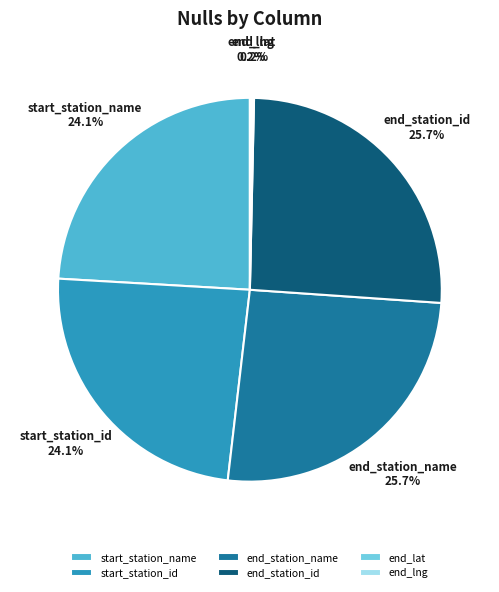

To the nearest percent, what portion does start_station_id represent?

24%